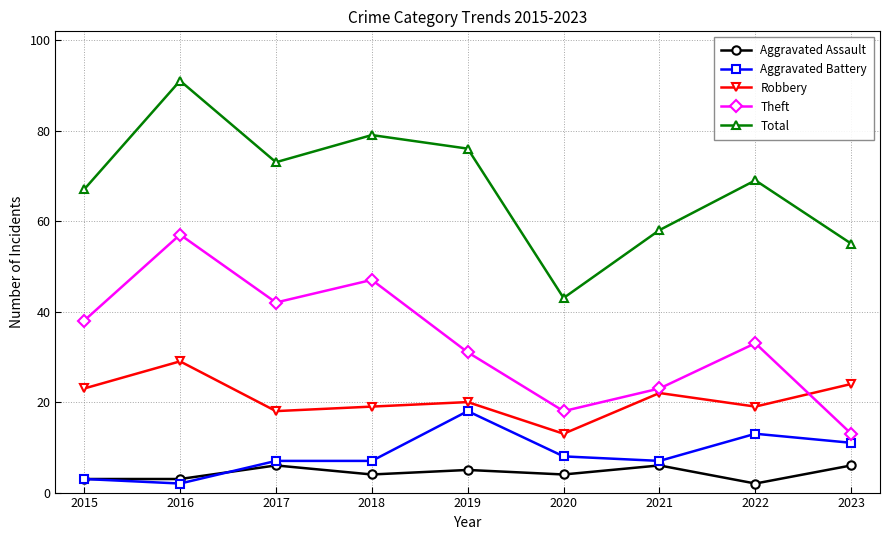

Does the chart display data point markers on the line(s)?

Yes